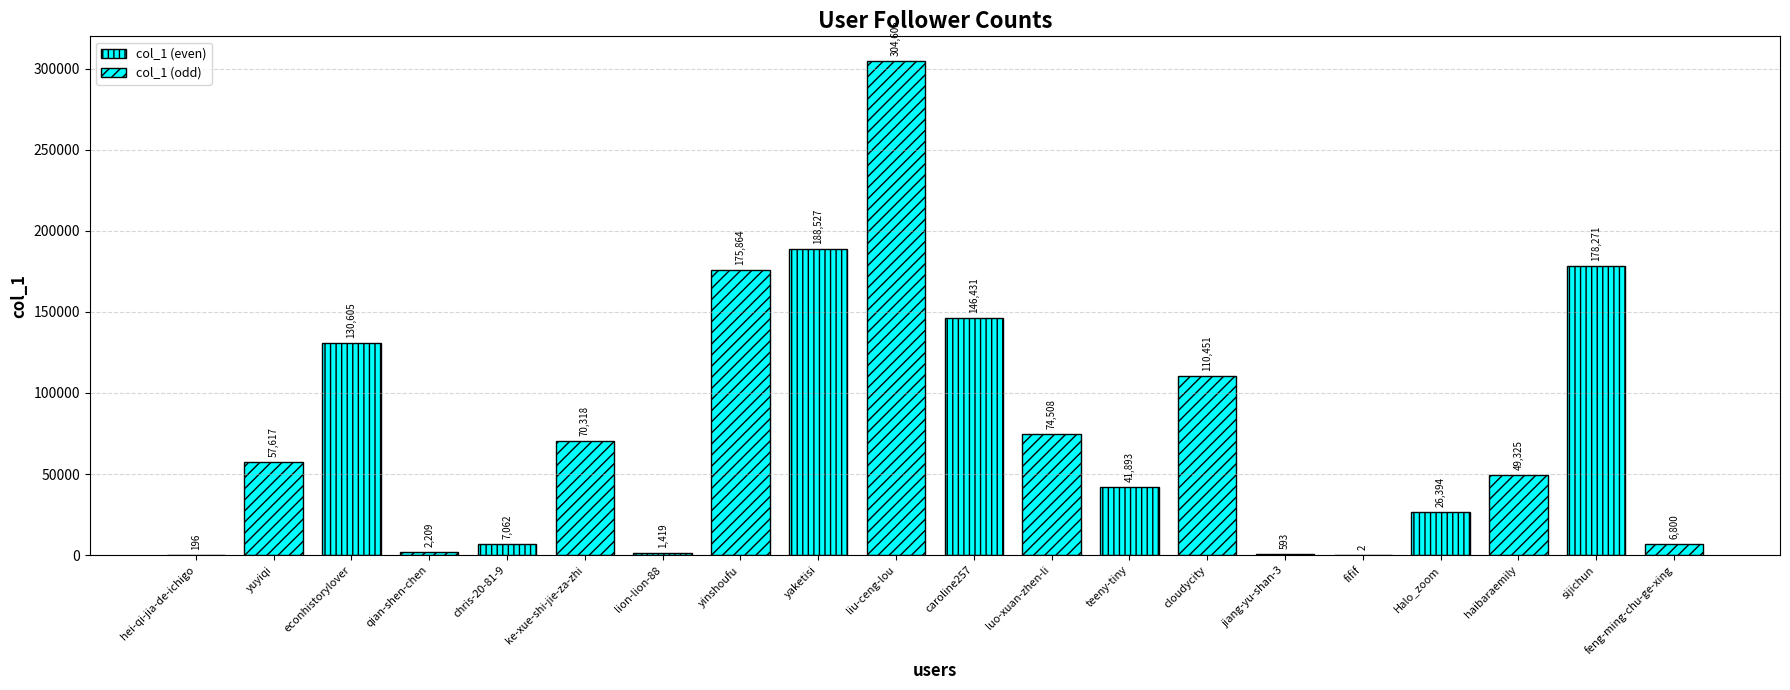

What is the ratio of the value at cloudycity to the value at lion-lion-88?

77.8